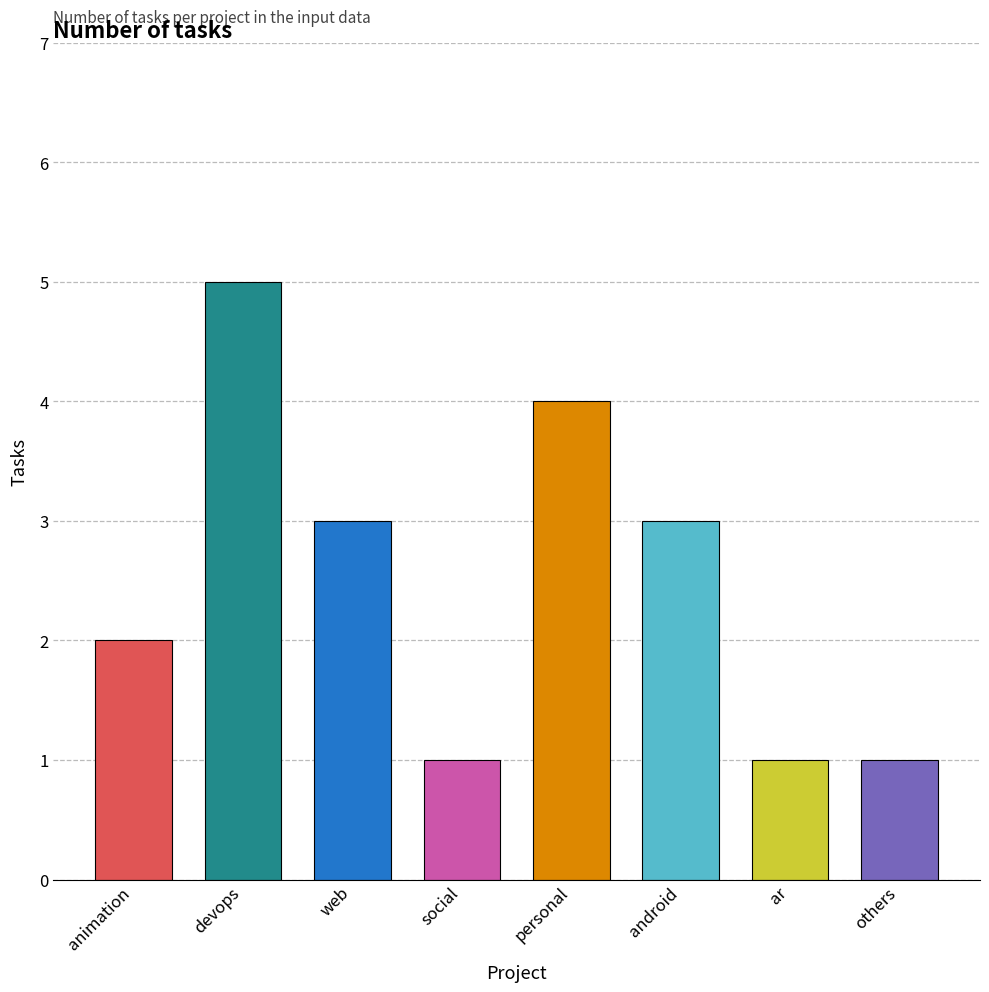

What is the sum of the values at social and android?

4